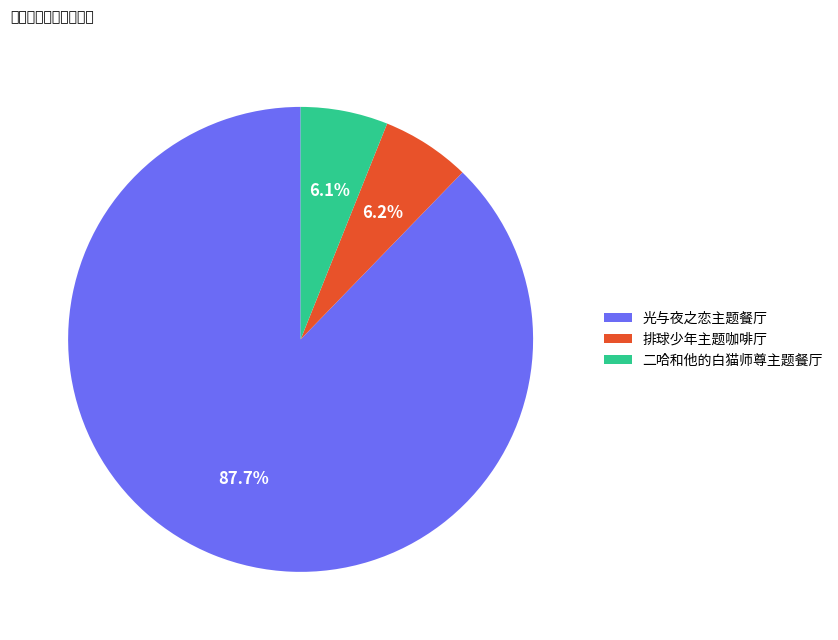

What is the largest slice in the pie chart?

光与夜之恋主题餐厅